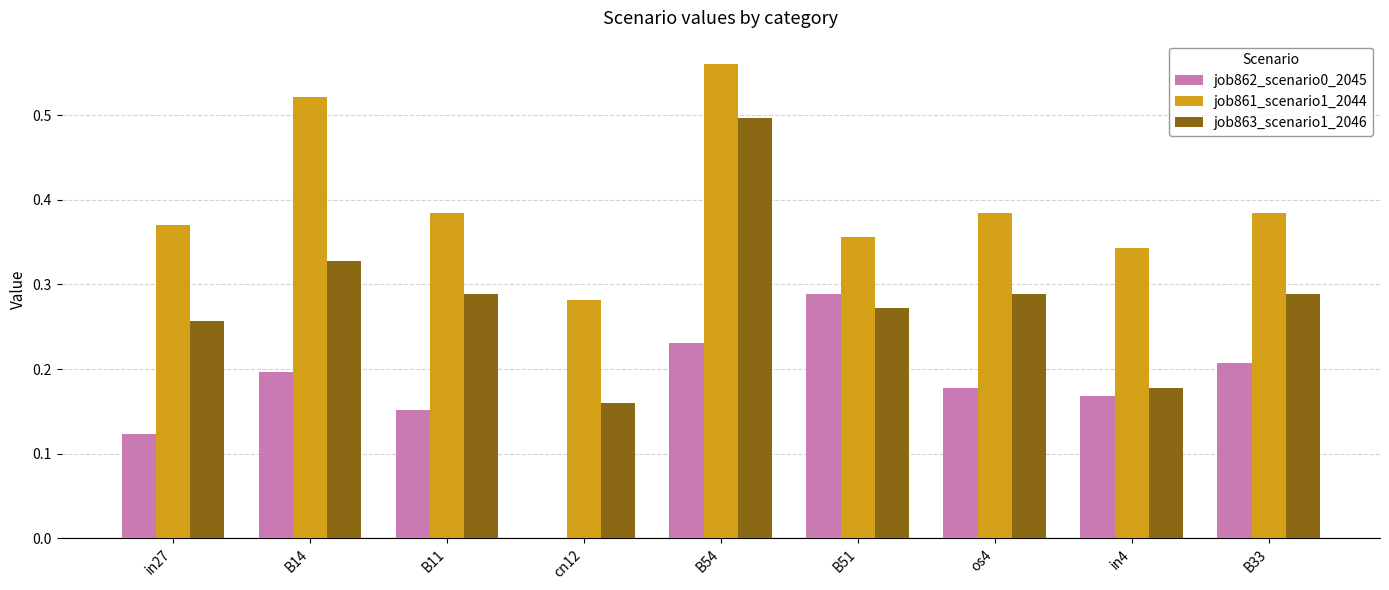

Which series changed the most between B11 and B33?

job862_scenario0_2045